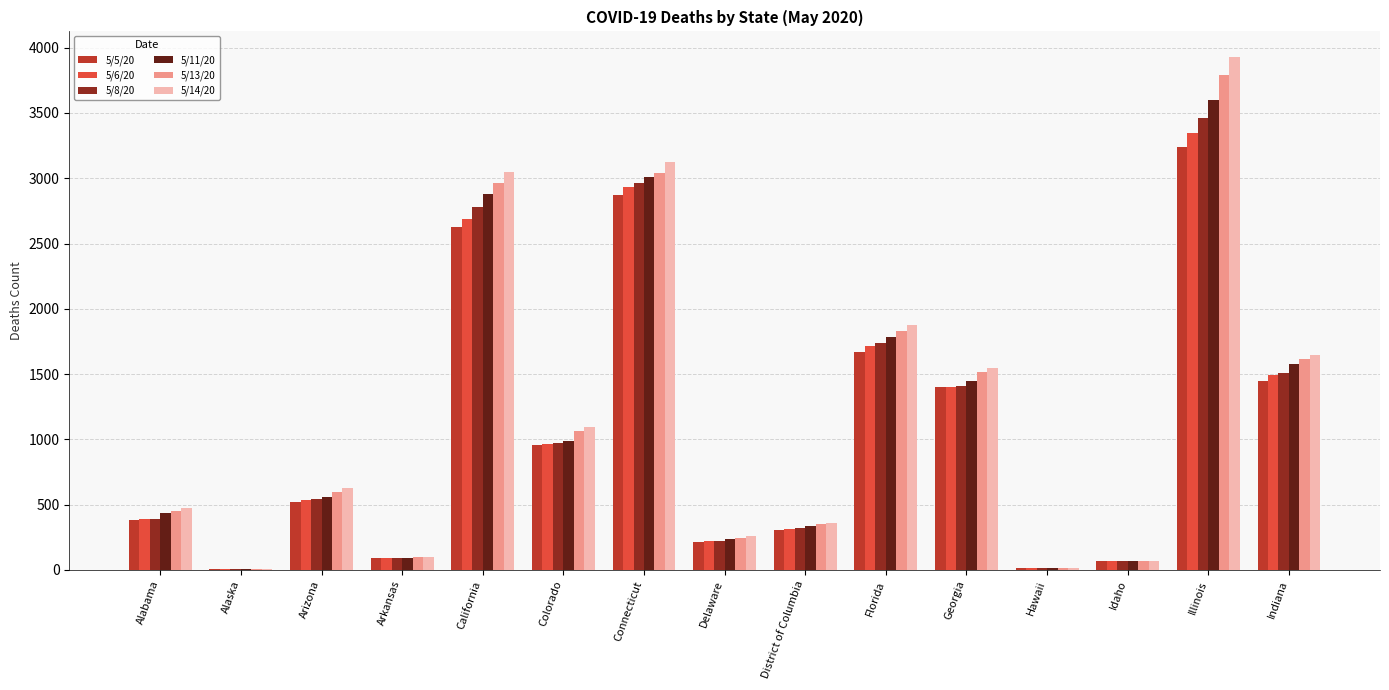

At which category does the chart reach its peak across all series?

Illinois